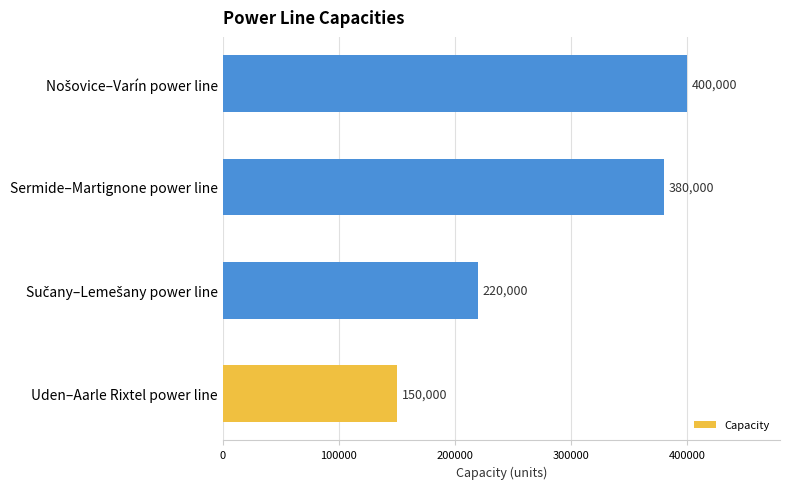

What is the smallest value displayed?

150000